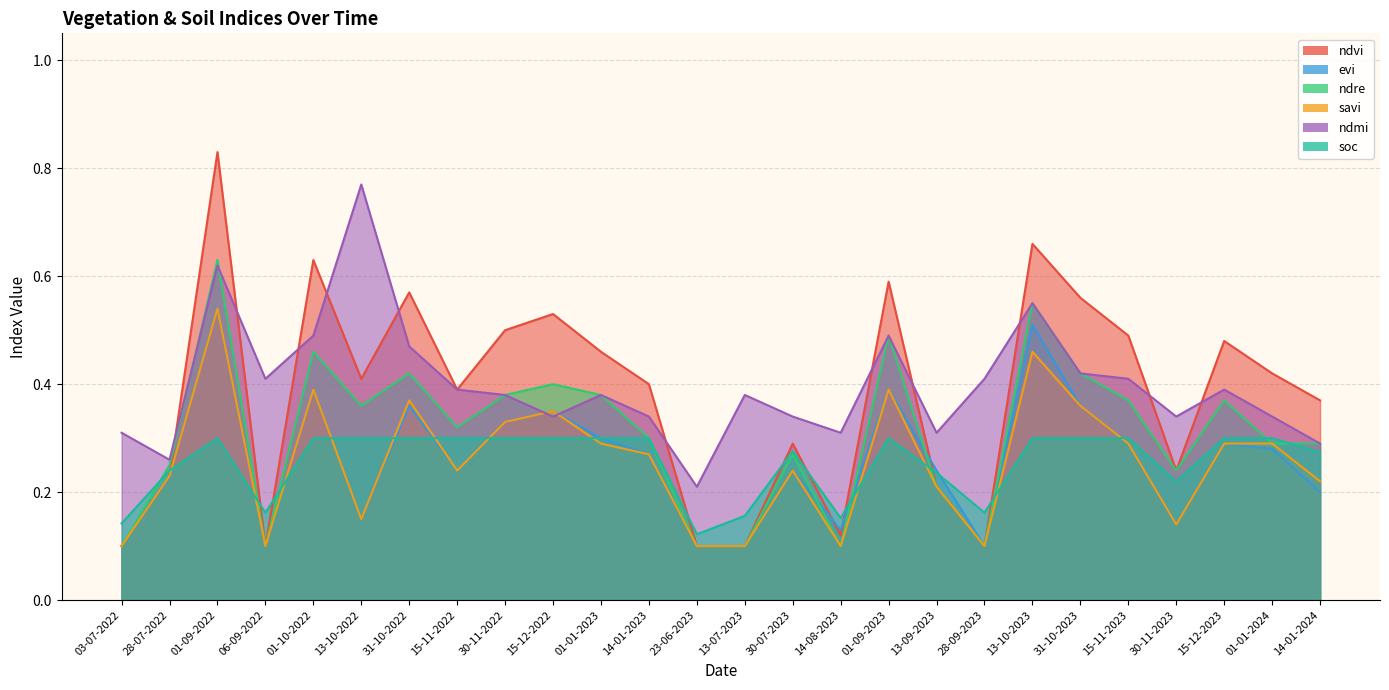

What is the average value of the soc series?

0.3